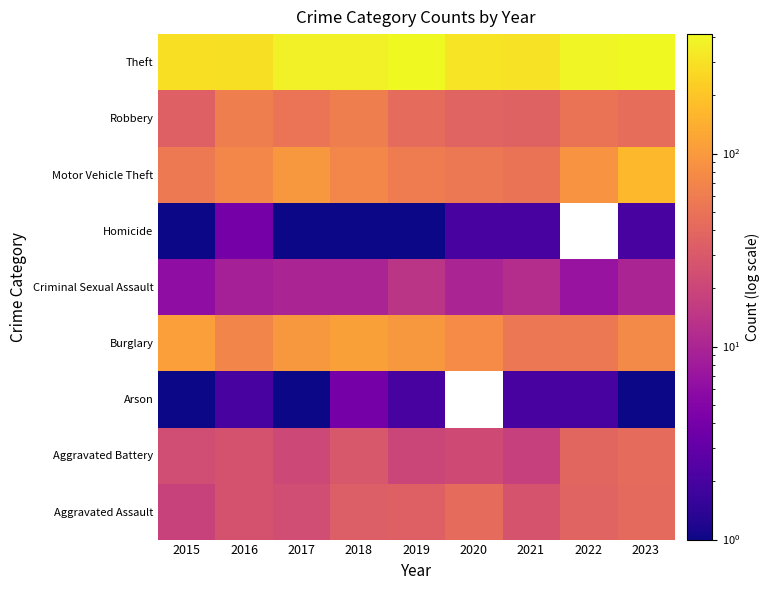

Which category has the lowest value across all series?

2015